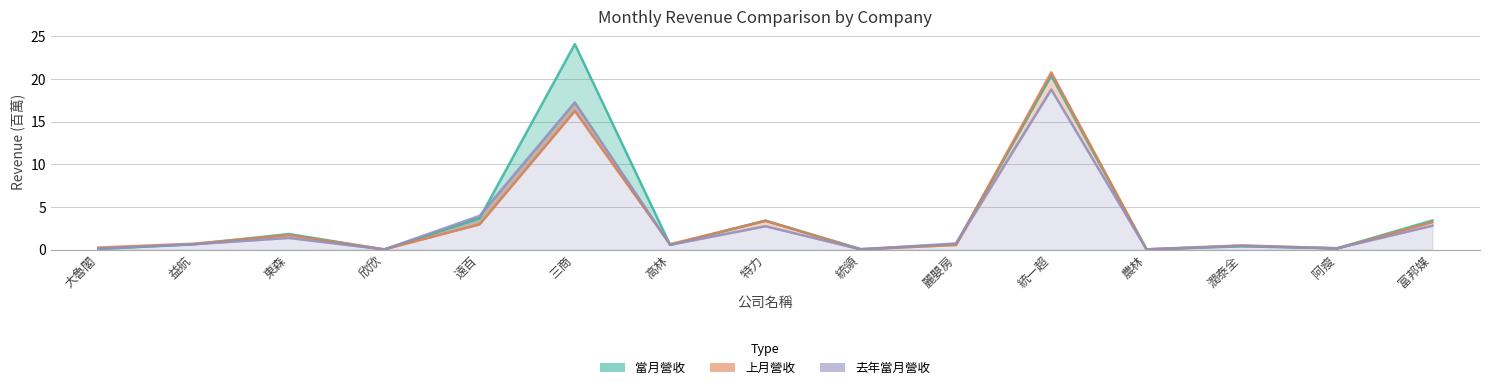

Which series has the largest total across all categories?

當月營收